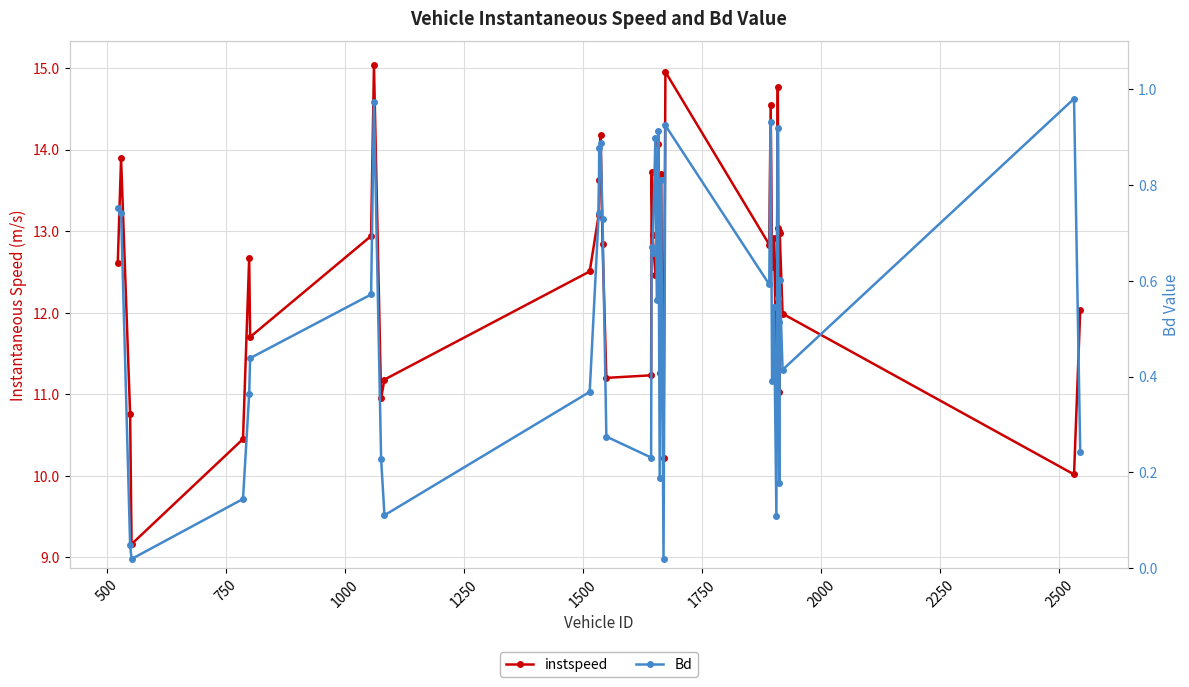

Which series has the widest spread of values?

instspeed